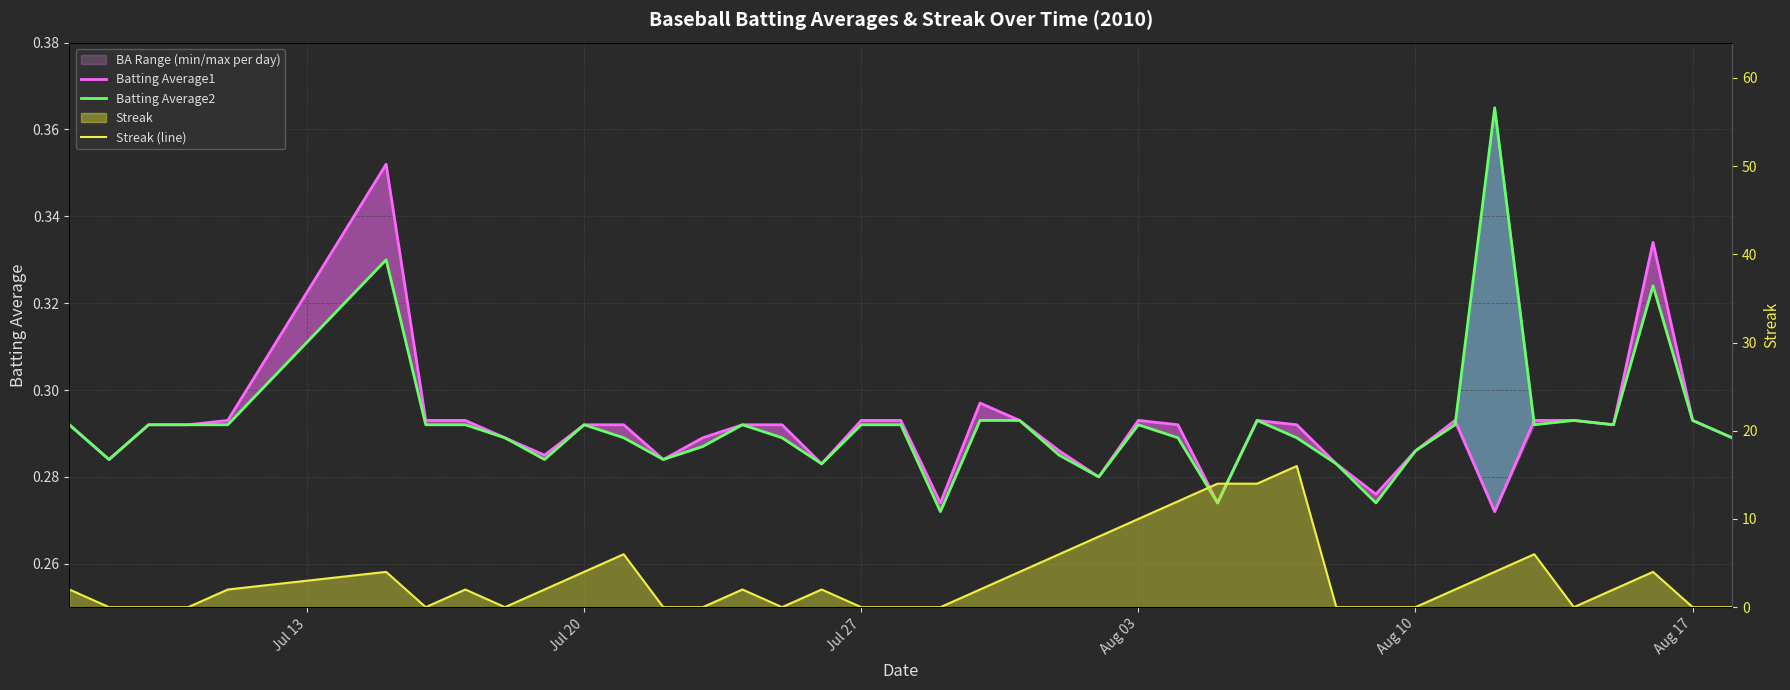

How many positive values does the Streak (line) series have?

23